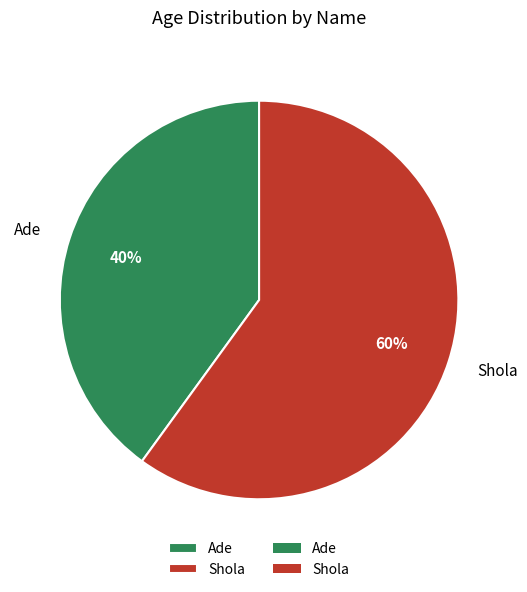

Count the number of slices in the pie.

2